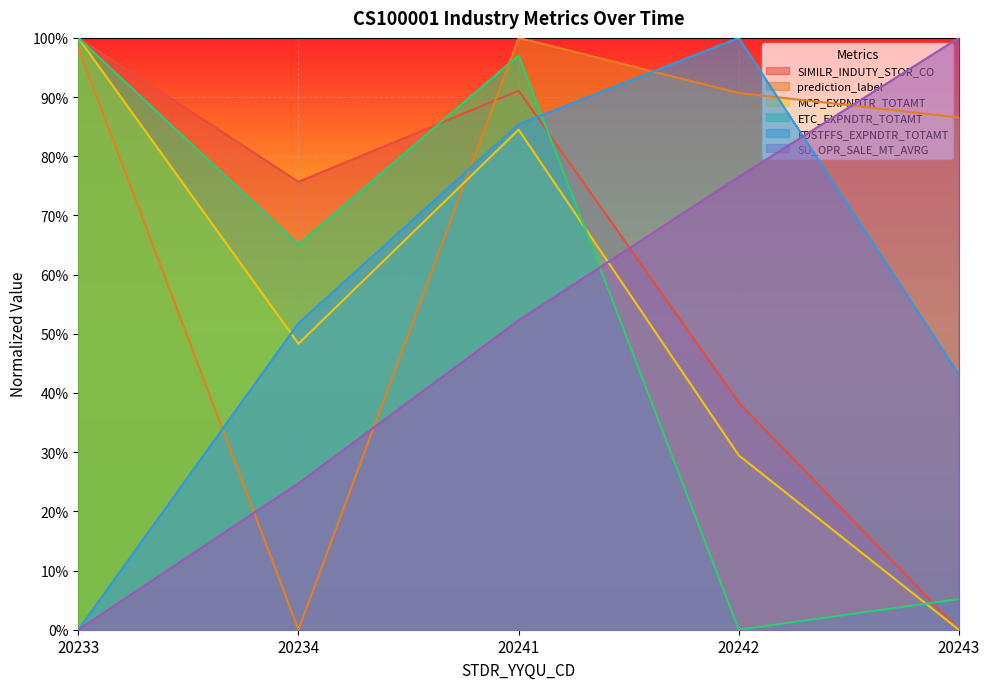

What is the total value across all series at 20242?

3.4